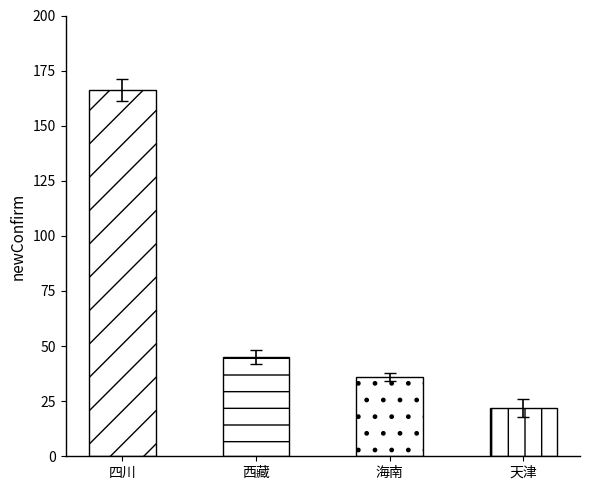

Does the chart contain any negative values?

No